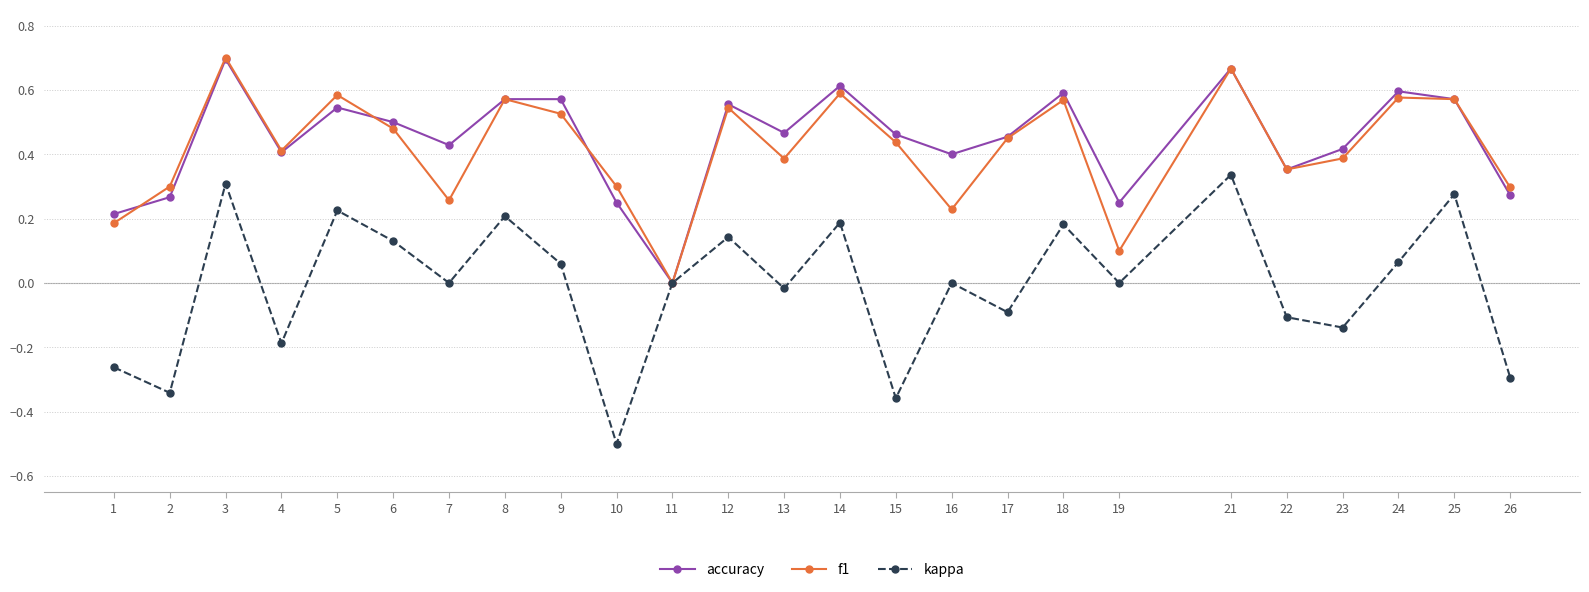

Between 9 and 17, which series saw the biggest shift?

kappa